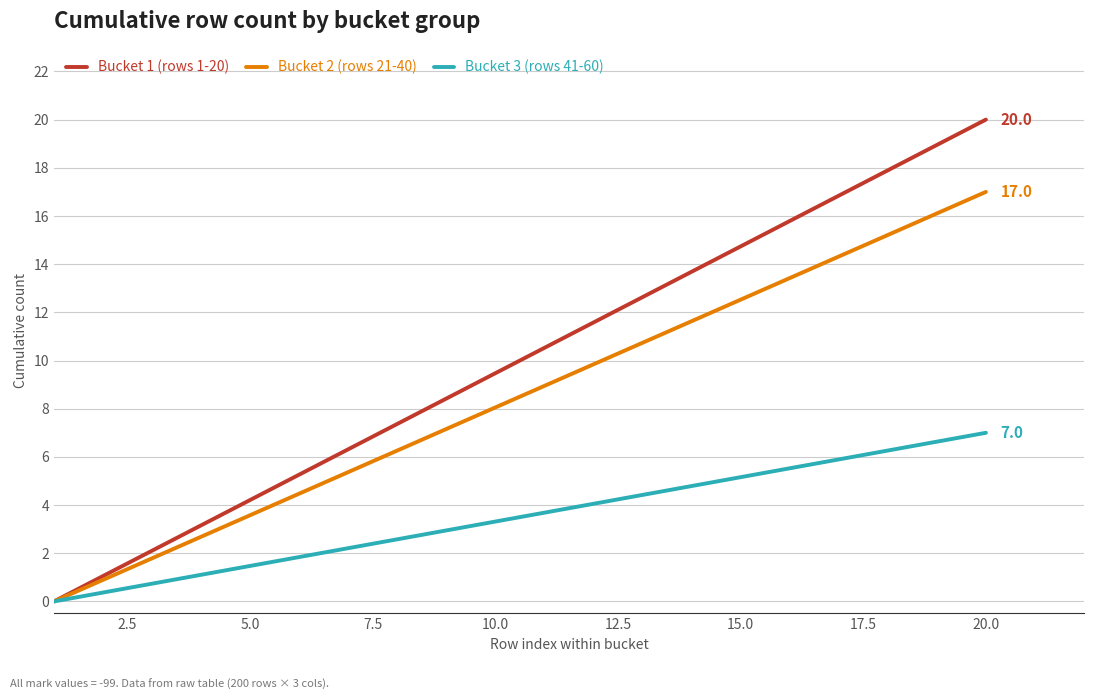

Which series has the widest spread of values?

Bucket 1 (rows 1-20)